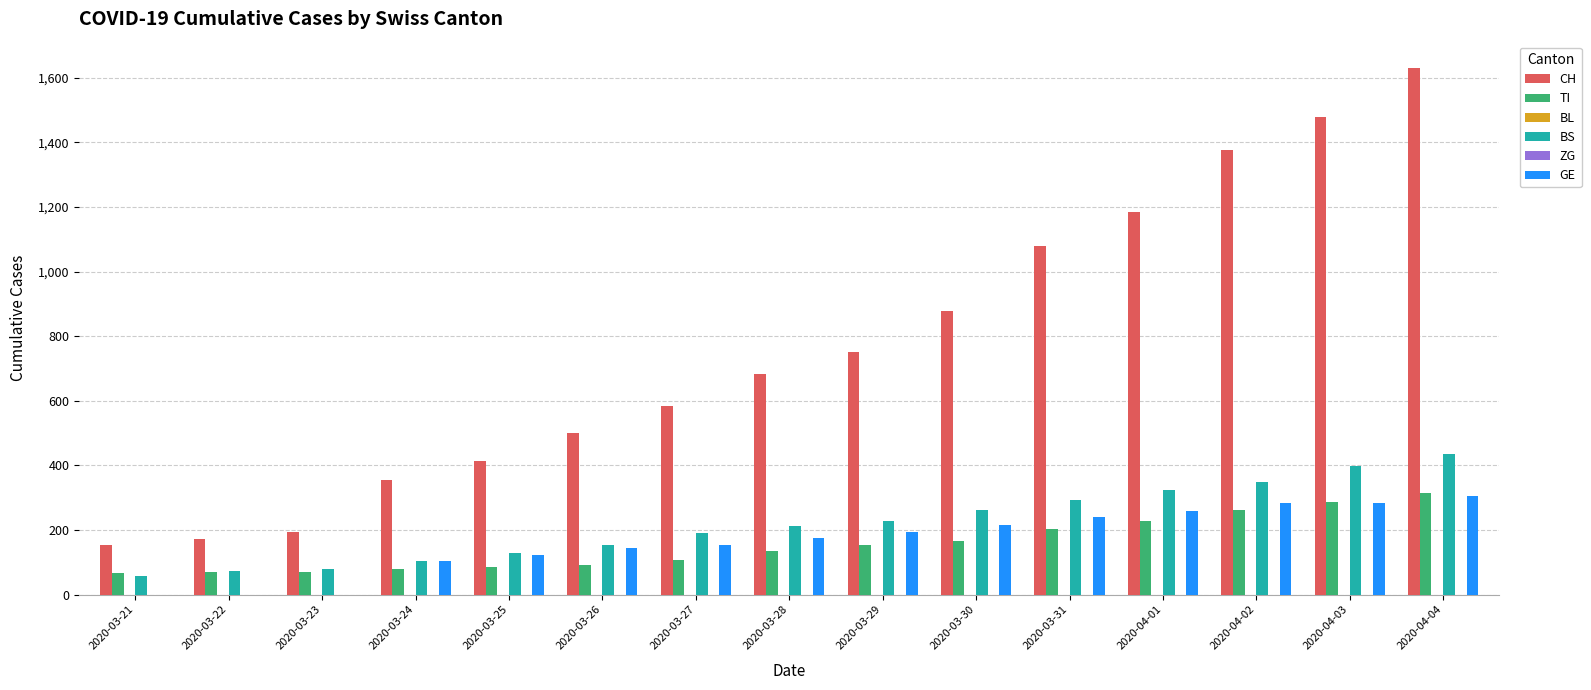

Is the value of TI at 2020-04-04 greater than the value of ZG at 2020-03-22?

Yes